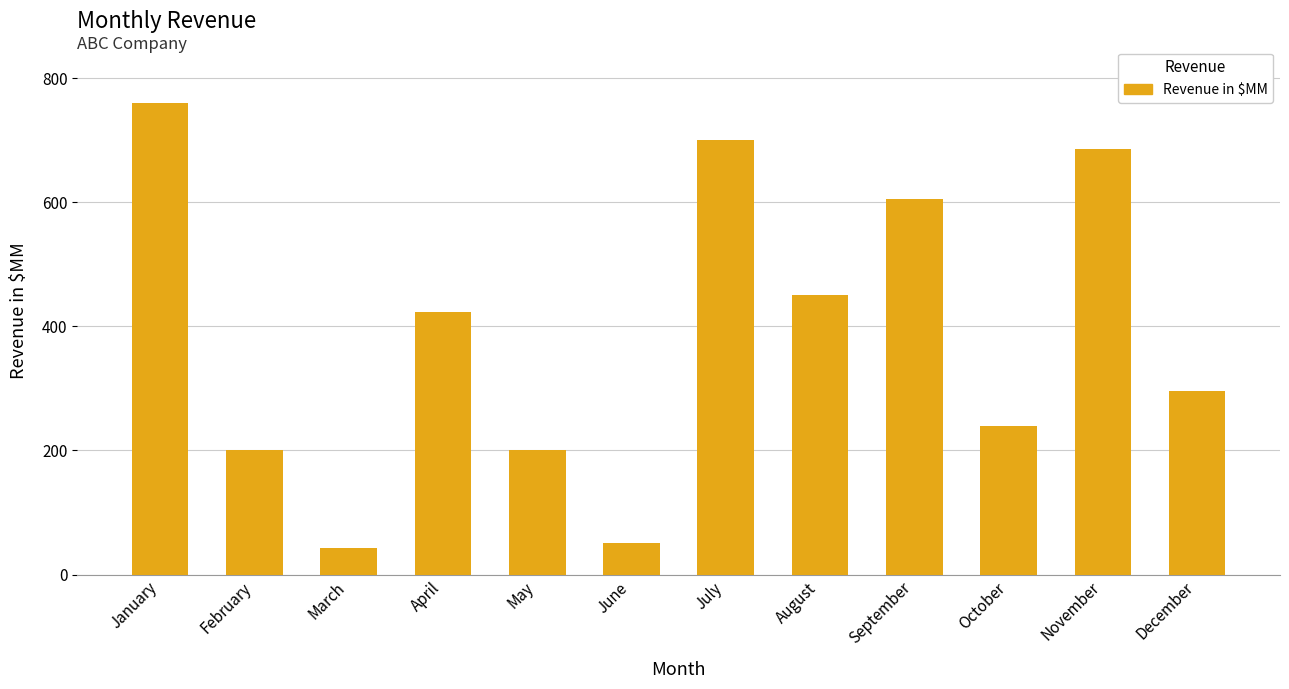

What is the ratio of the value at December to the value at February?

1.5